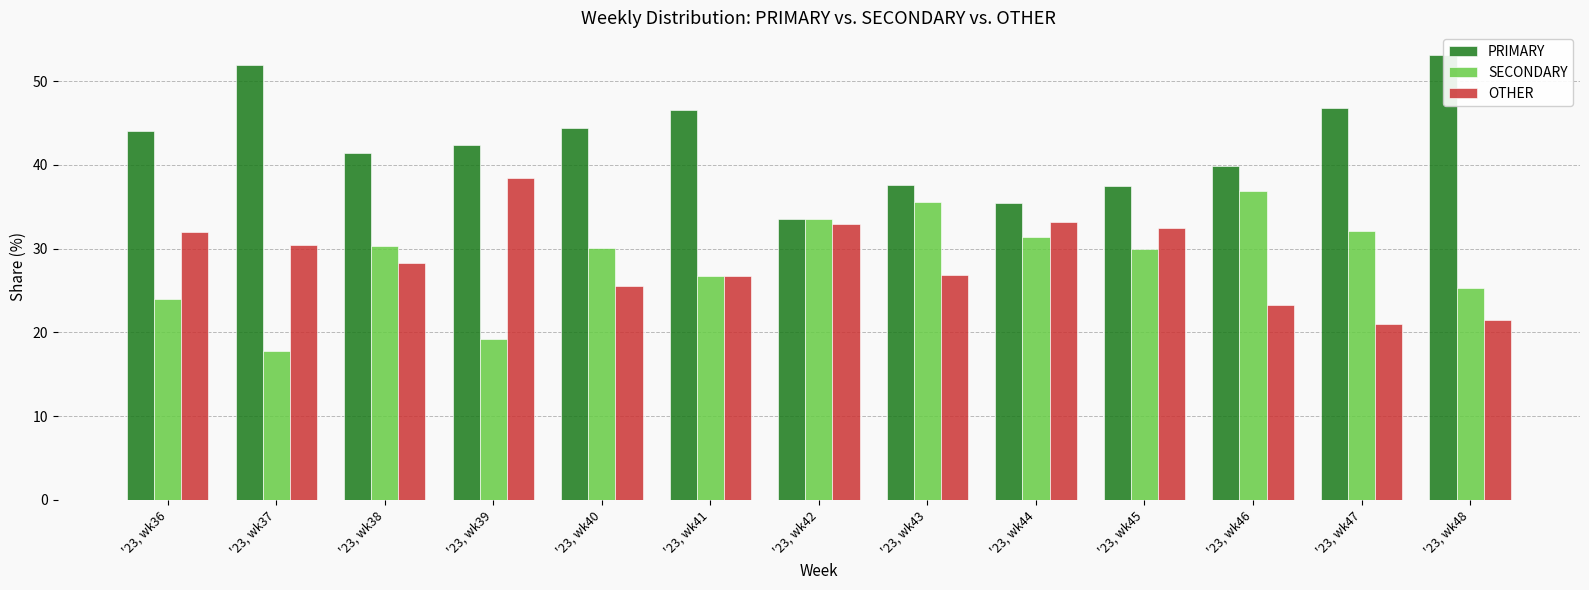

Rank the categories by PRIMARY value from highest to lowest.

'23, wk48, '23, wk37, '23, wk47, '23, wk41, '23, wk40, '23, wk36, '23, wk39, '23, wk38, '23, wk46, '23, wk43, '23, wk45, '23, wk44, '23, wk42